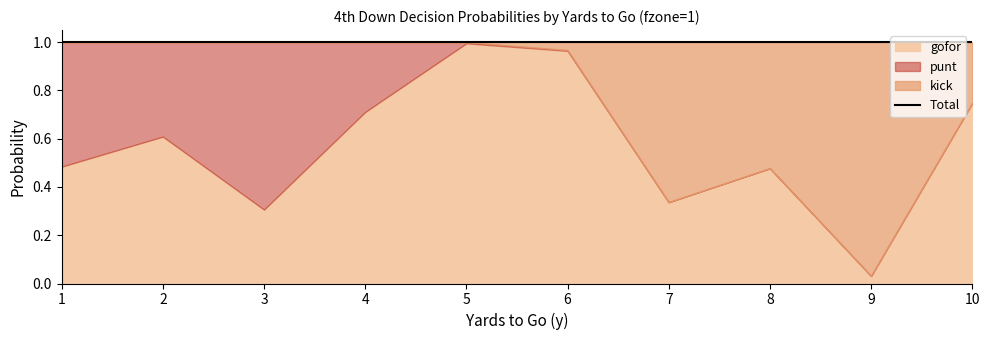

What is the maximum value shown in the chart?

1.0